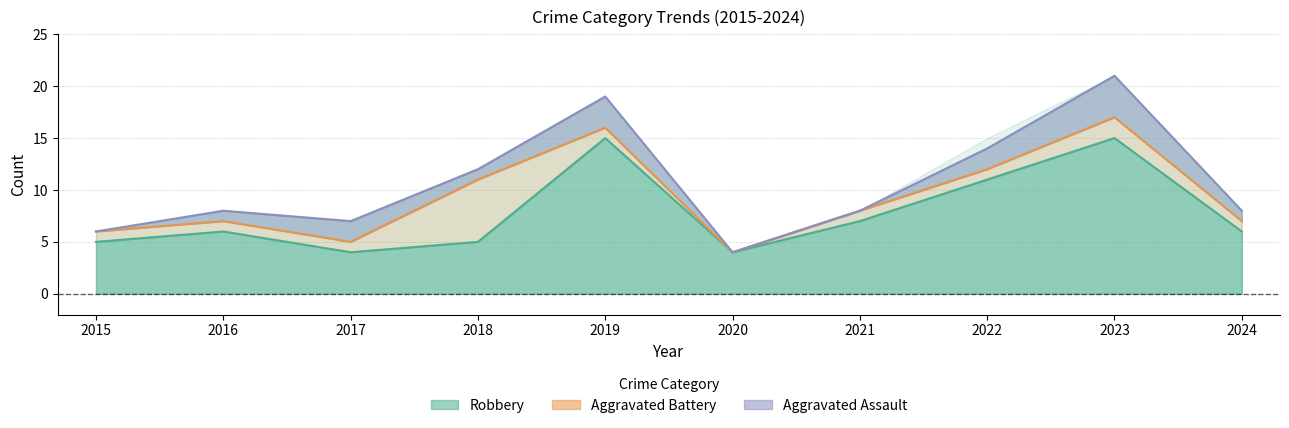

What is the value of the Total point at the 5th from the left?

19